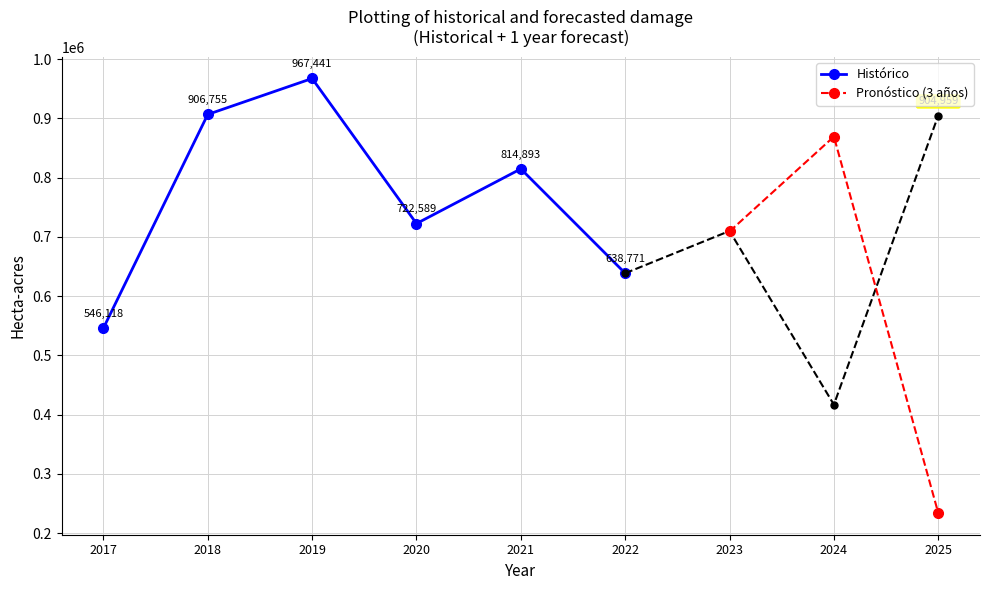

List the labels in order of Histórico value, largest first.

2019, 2018, 2021, 2020, 2022, 2017